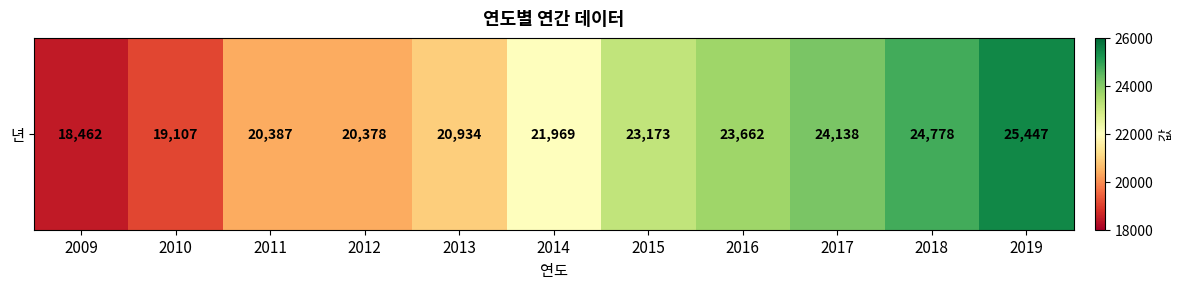

What is the difference between the maximum and minimum values?

6985